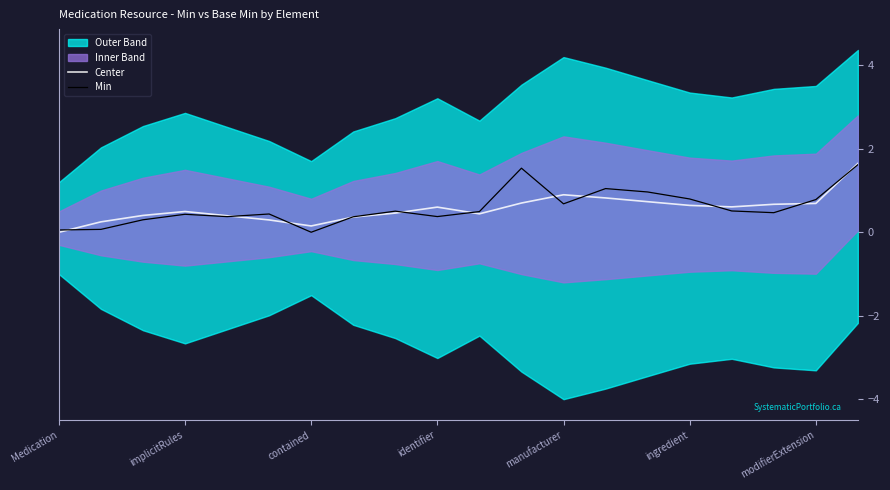

What is the label of the 1st point from the right?

19